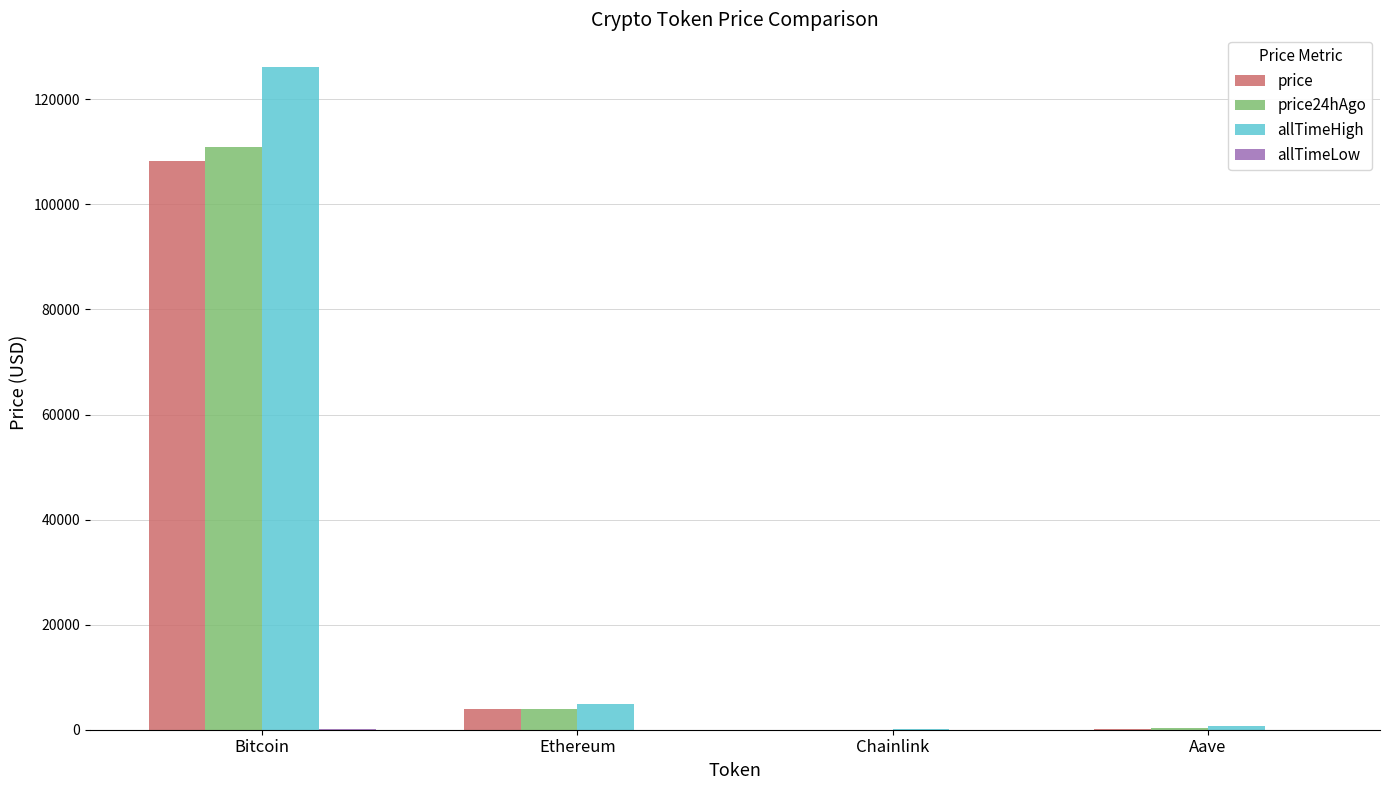

At which category is the sum across all series the highest?

Bitcoin